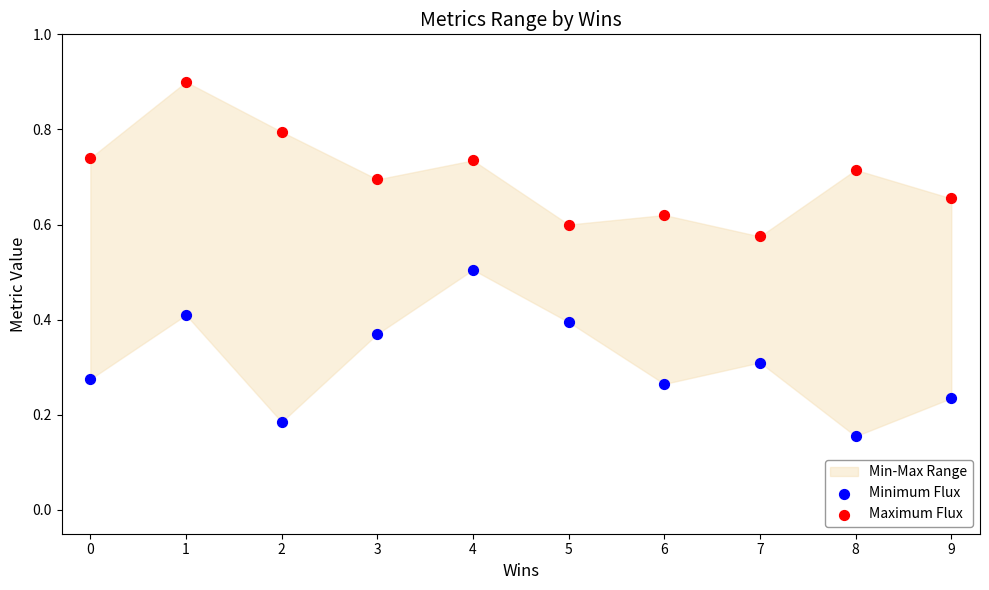

Which series contains the lowest Y value?

Minimum Flux